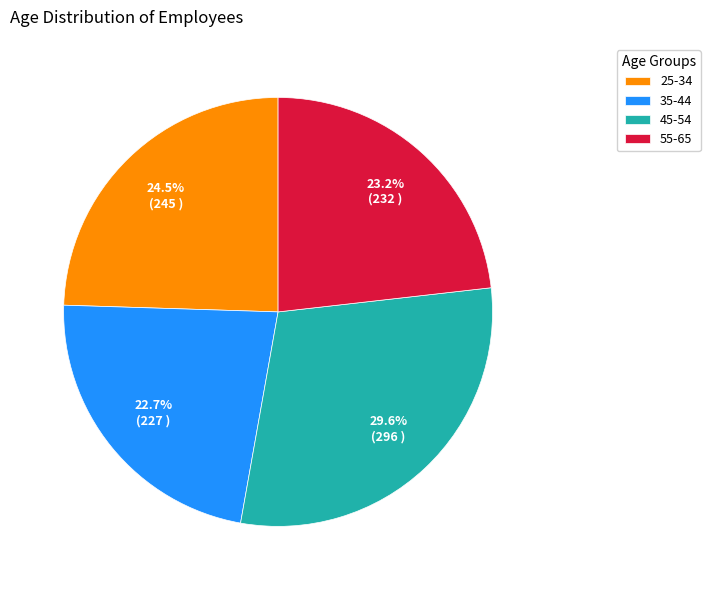

How many slices are in this pie chart?

4